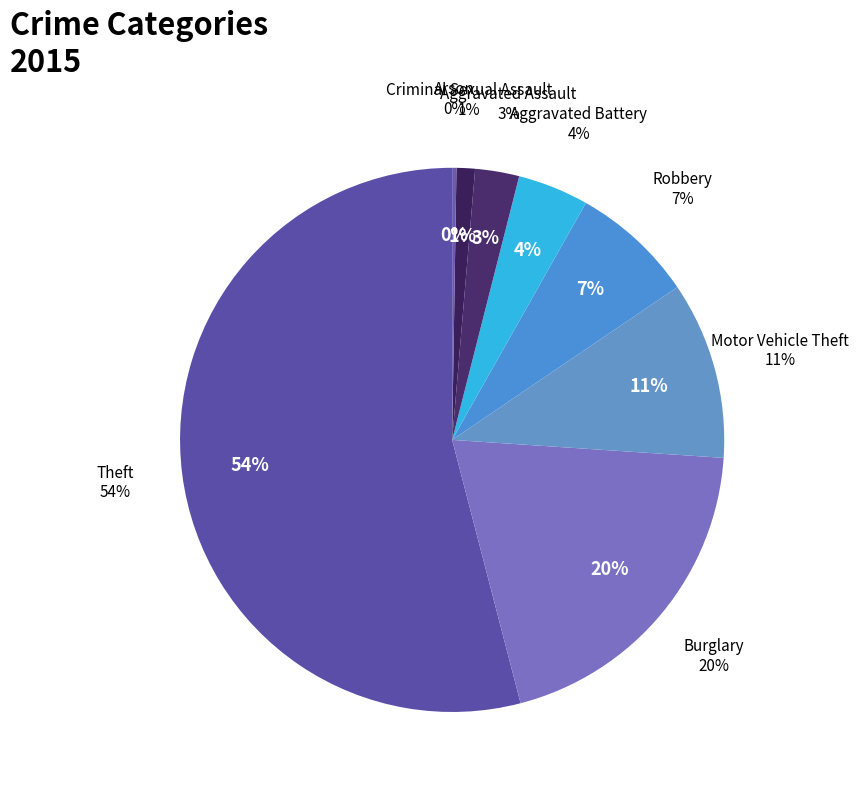

How many segments does this pie chart have?

8